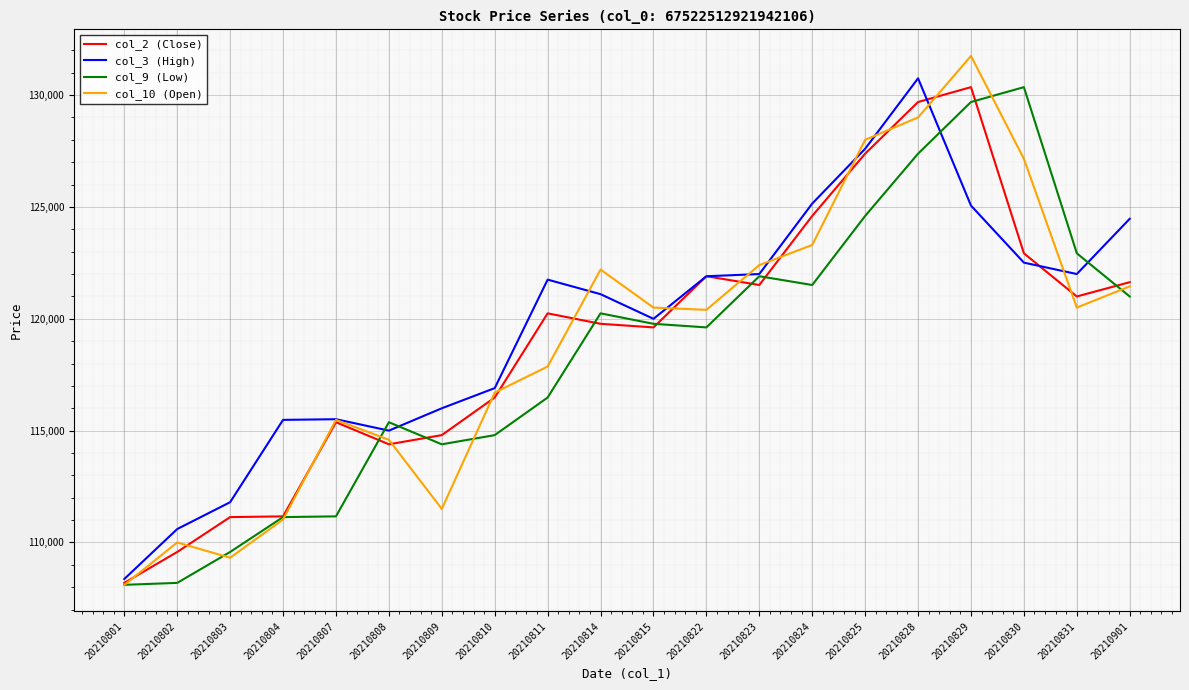

Between 20210814 and 20210815, which series saw the biggest shift?

col_10 (Open)